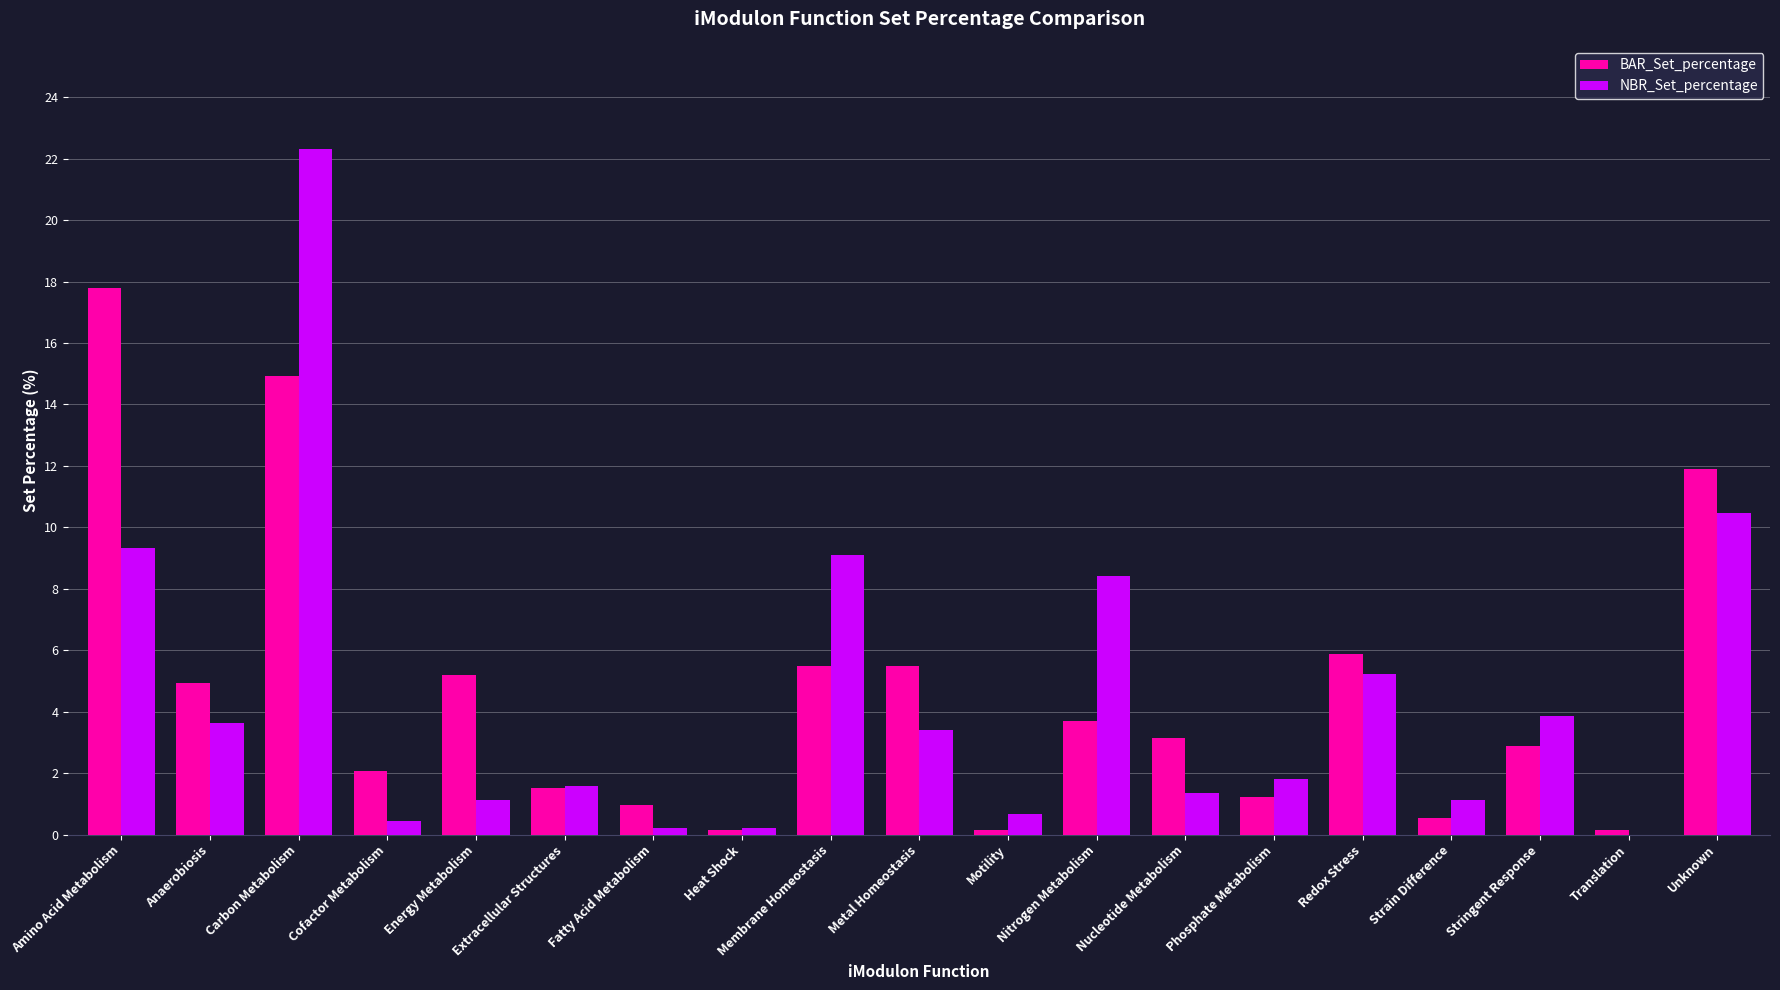

What are all the series names shown in the legend?

BAR_Set_percentage, NBR_Set_percentage